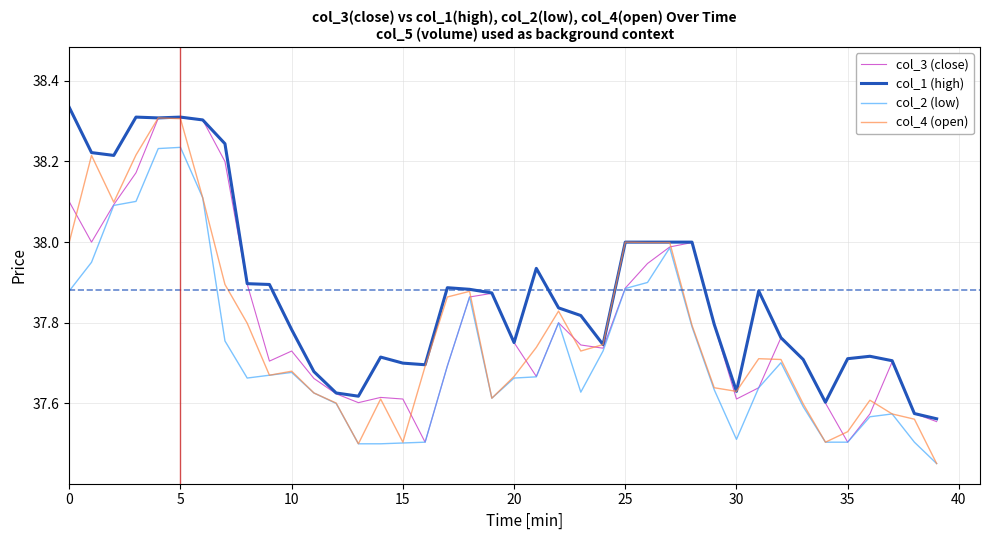

Which series has the largest total across all categories?

col_1 (high)